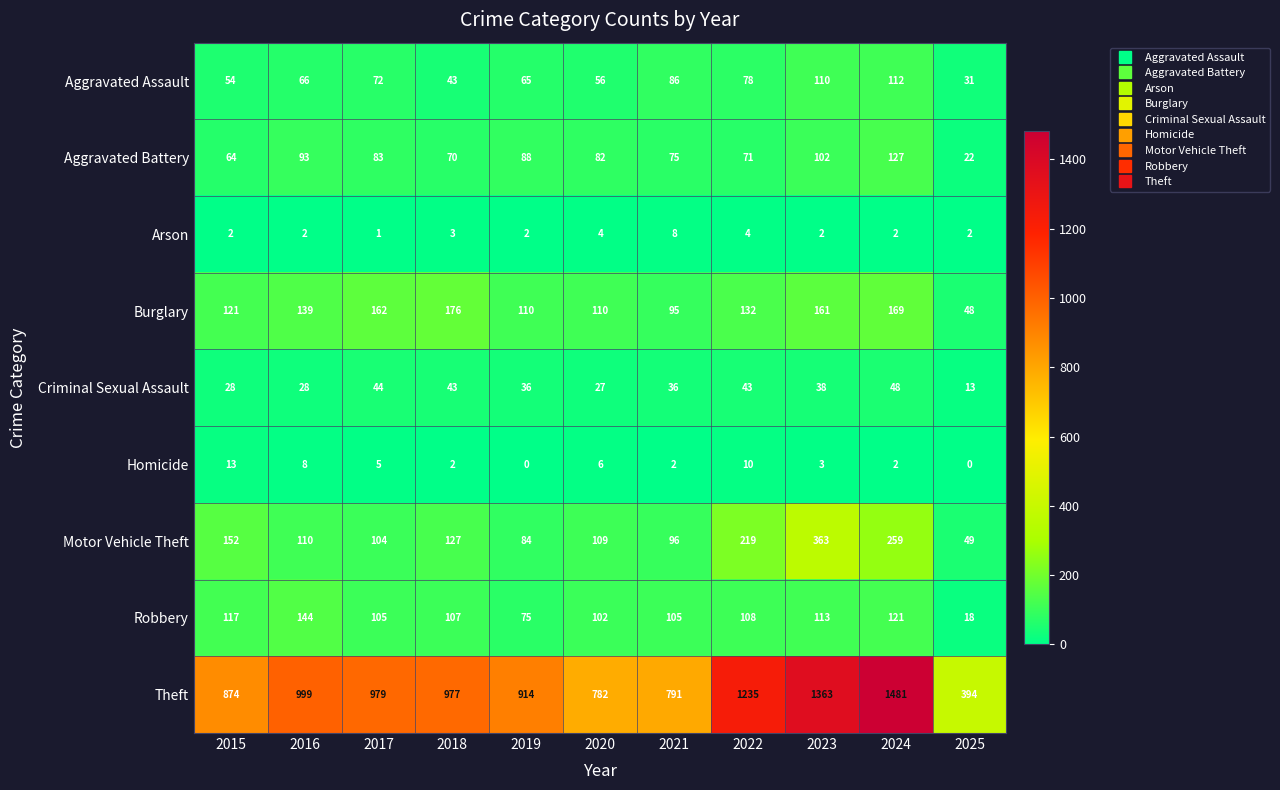

Which series has the largest range (max minus min)?

Theft